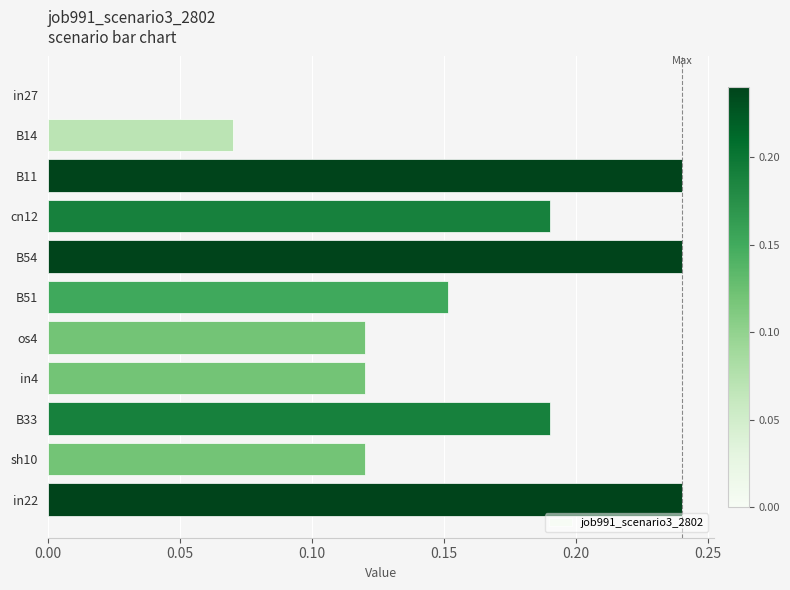

The chart shows a value of 0.4 at B11. True or false?

False